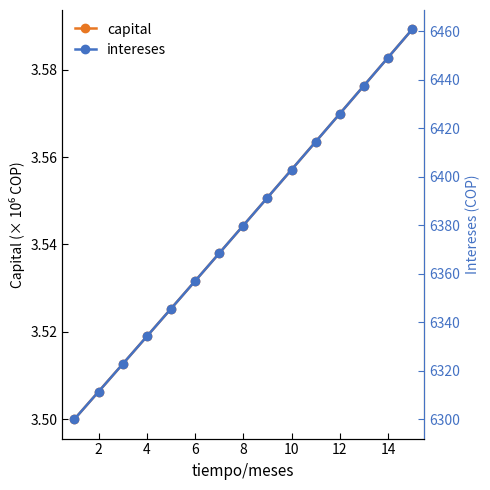

True or false: capital has more than 0 interior local peaks.

False